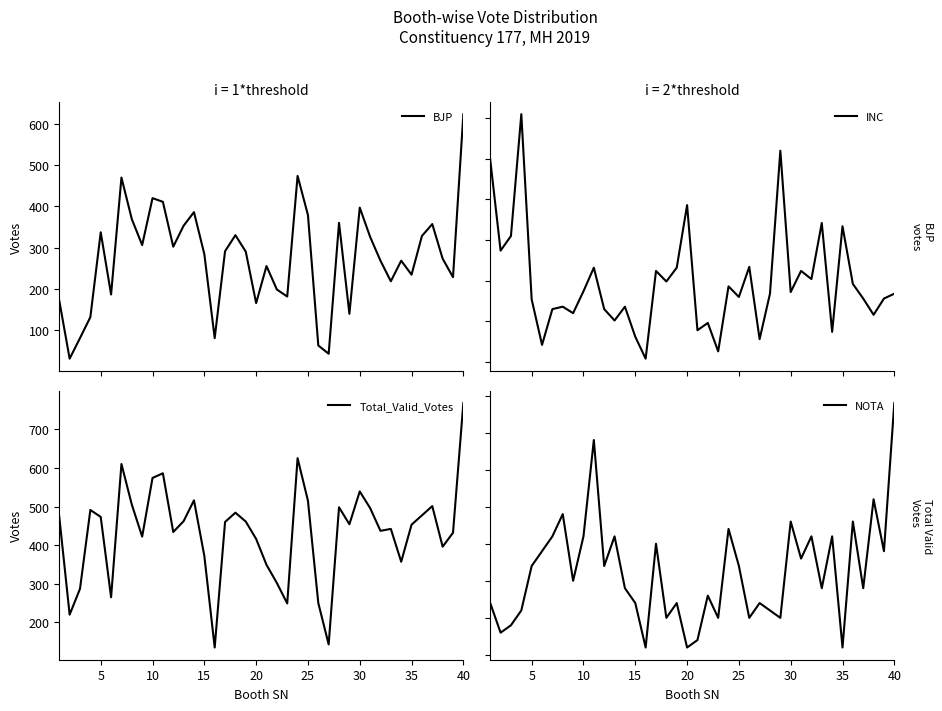

How many interior local peaks does the BJP series have?

11